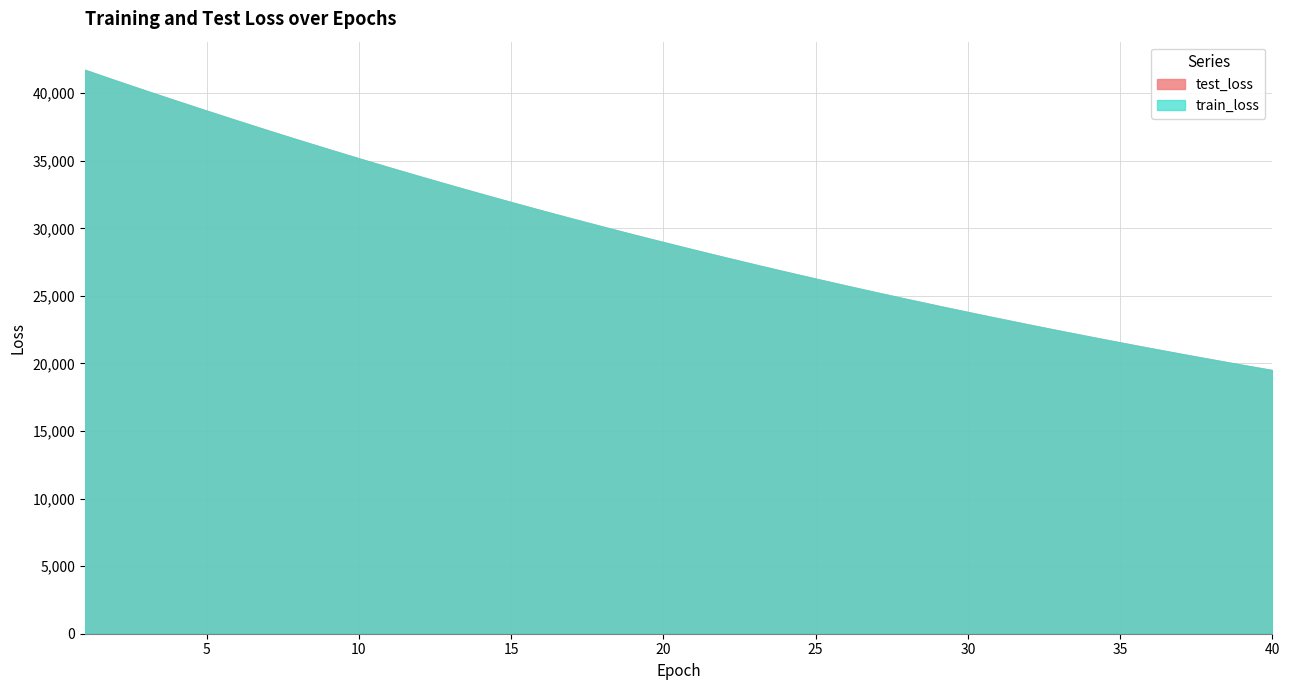

At which label is train_loss closest to 30615?

17